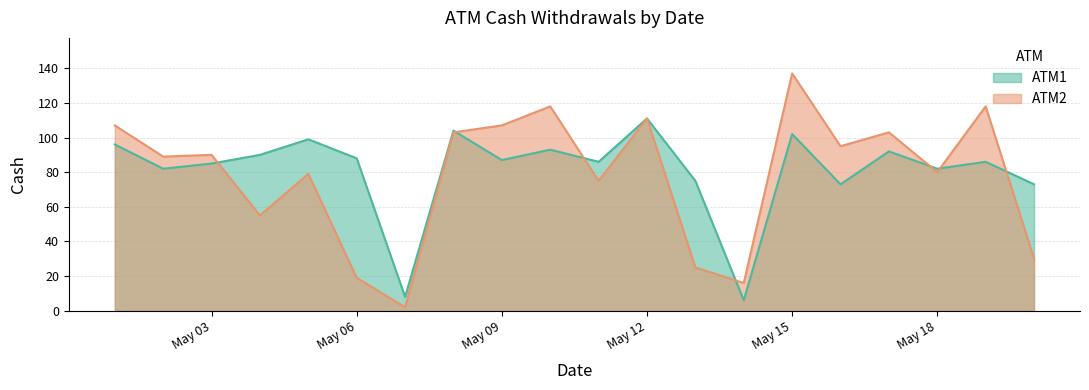

Which series has the largest total across all categories?

ATM1